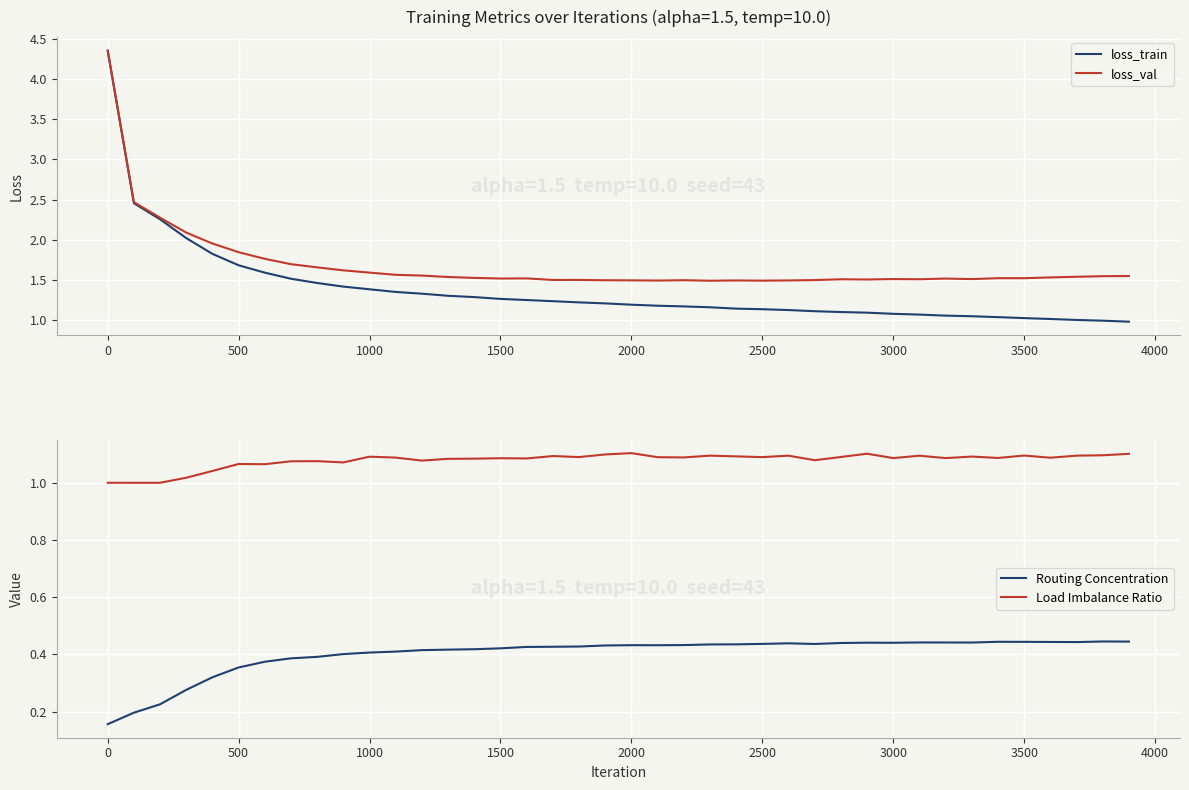

True or false: Load Imbalance Ratio and Routing Concentration cross at least once.

False